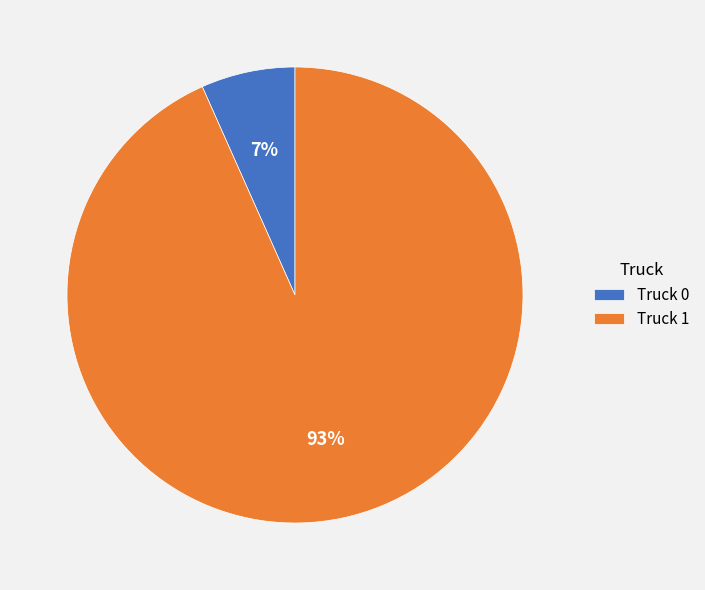

To the nearest percent, what is the average slice percentage?

50%